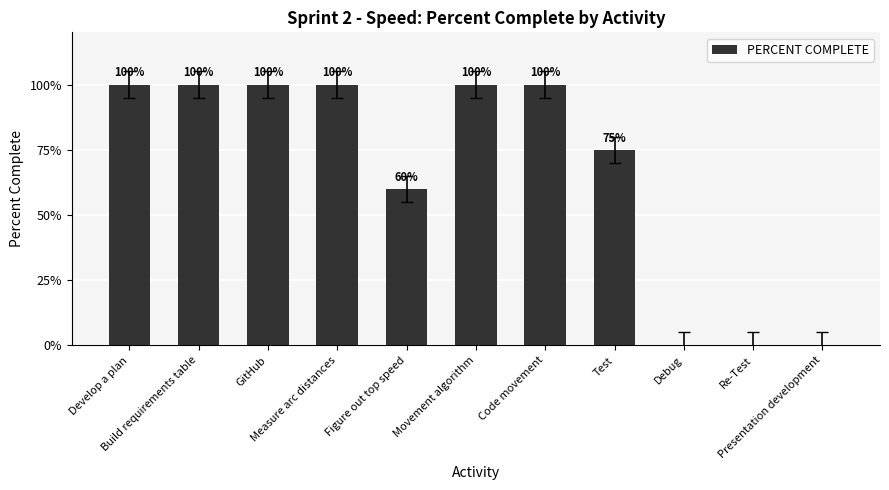

Are the bars horizontal?

No